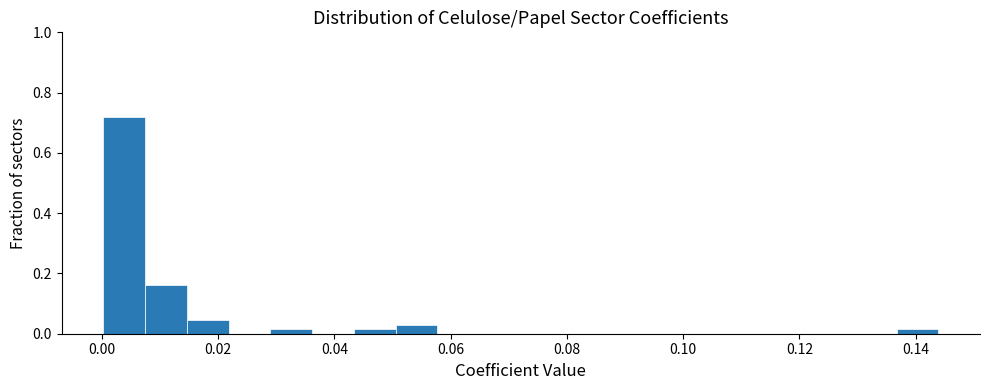

Around what value on the x-axis is the tallest bar? Give the approximate position of its centre, as read against the axis.

0.004